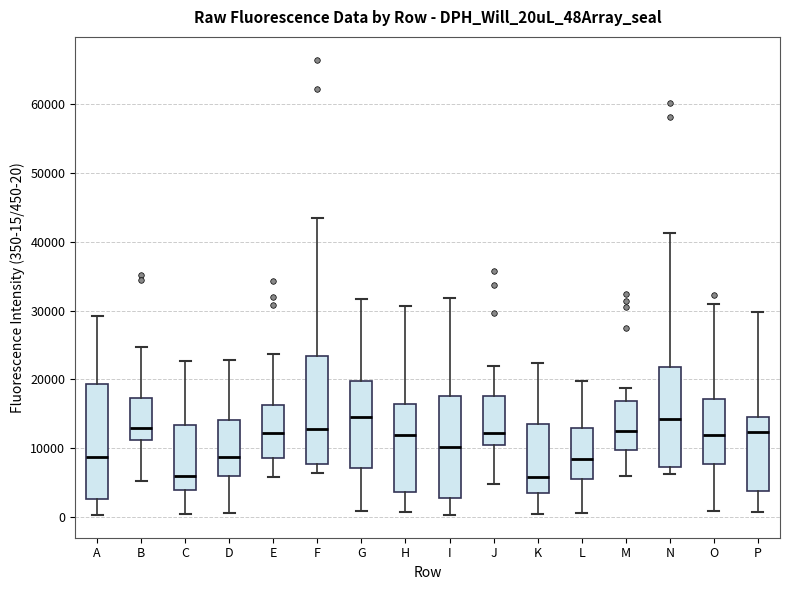

Reading left to right, read every box against the y-axis: the position of its median line, the range the box covers, and the ends of its whiskers. The values are not printed on the chart, so give them approximately, as read against the axis.

A: median 9000, box 3000 to 19000, whiskers 0 to 29000
B: median 13000, box 11000 to 17000, whiskers 5000 to 25000
C: median 6000, box 4000 to 13000, whiskers 0 to 23000
D: median 9000, box 6000 to 14000, whiskers 1000 to 23000
E: median 12000, box 9000 to 16000, whiskers 6000 to 24000
F: median 13000, box 8000 to 23000, whiskers 6000 to 43000
G: median 14000, box 7000 to 20000, whiskers 1000 to 32000
H: median 12000, box 4000 to 16000, whiskers 1000 to 31000
I: median 10000, box 3000 to 18000, whiskers 0 to 32000
J: median 12000, box 10000 to 18000, whiskers 5000 to 22000
K: median 6000, box 4000 to 14000, whiskers 0 to 22000
L: median 8000, box 6000 to 13000, whiskers 1000 to 20000
M: median 12000, box 10000 to 17000, whiskers 6000 to 19000
N: median 14000, box 7000 to 22000, whiskers 6000 to 41000
O: median 12000, box 8000 to 17000, whiskers 1000 to 31000
P: median 12000, box 4000 to 15000, whiskers 1000 to 30000